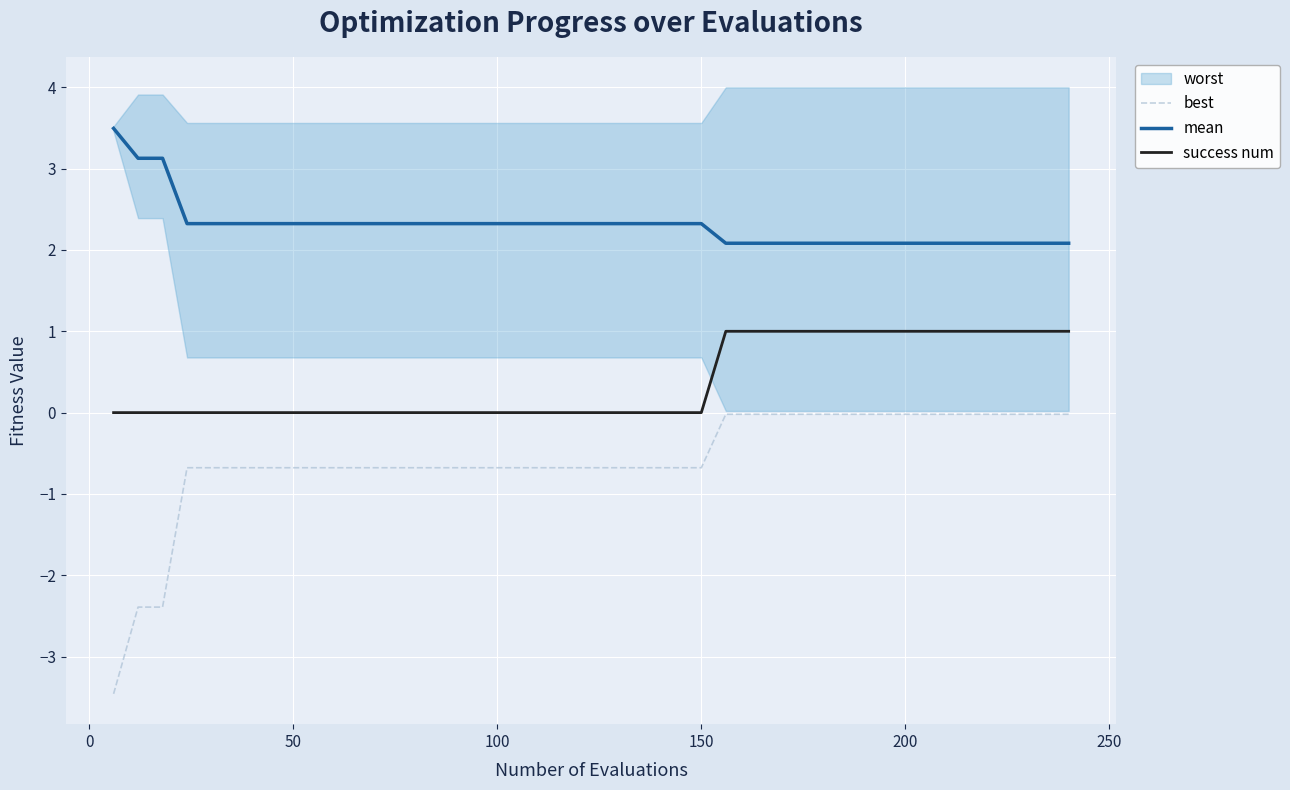

What is the highest value of the mean series?

3.5